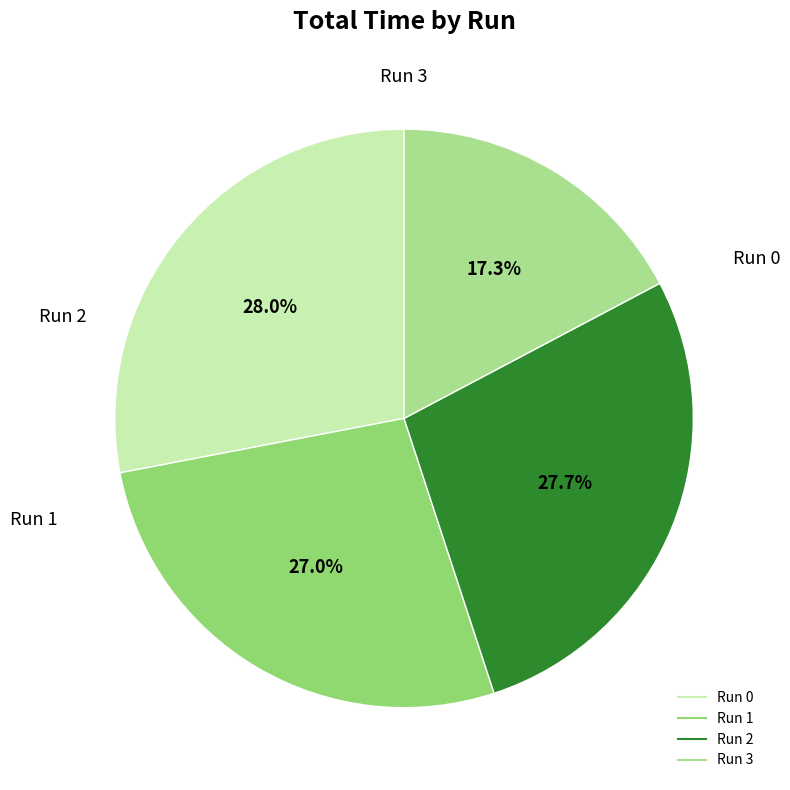

What is the smallest slice in the pie chart?

Run 3